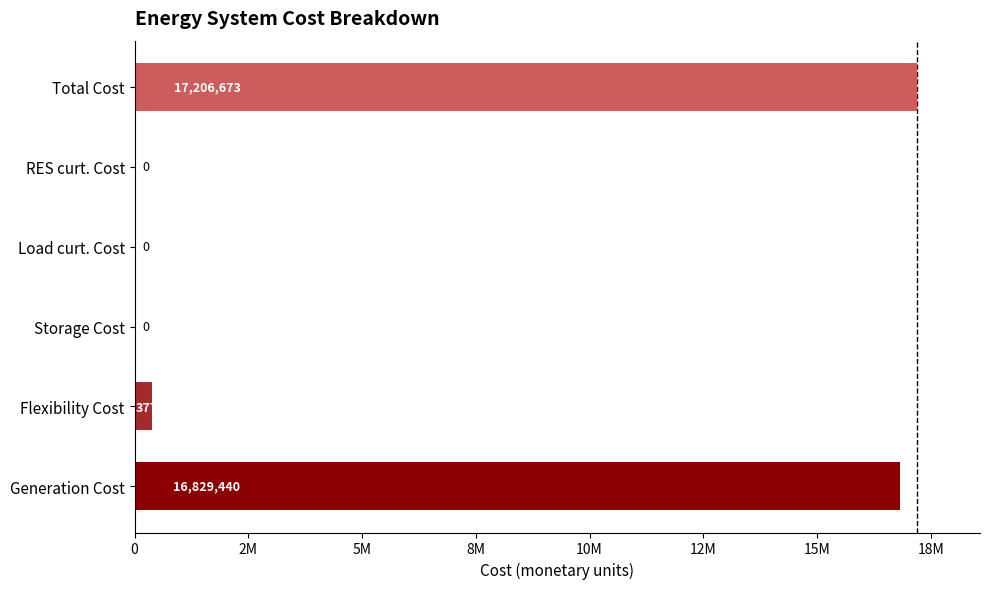

What is the difference between the maximum and minimum values?

17206673.2